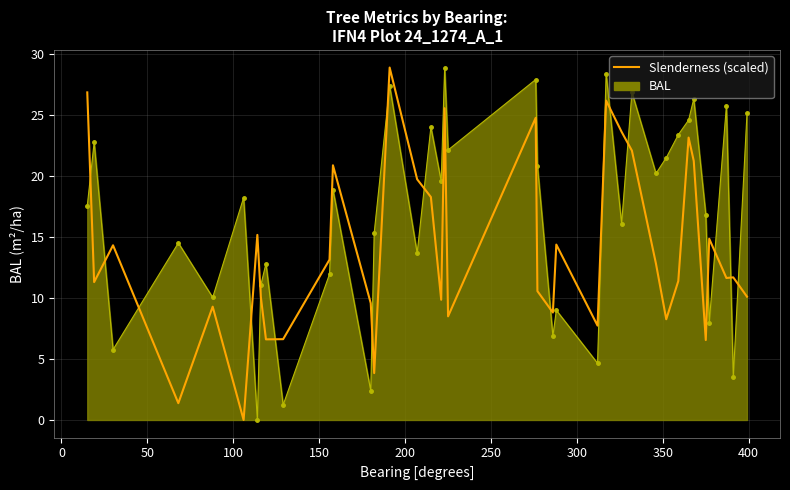

The value at 32 is 32.1. True or false?

False